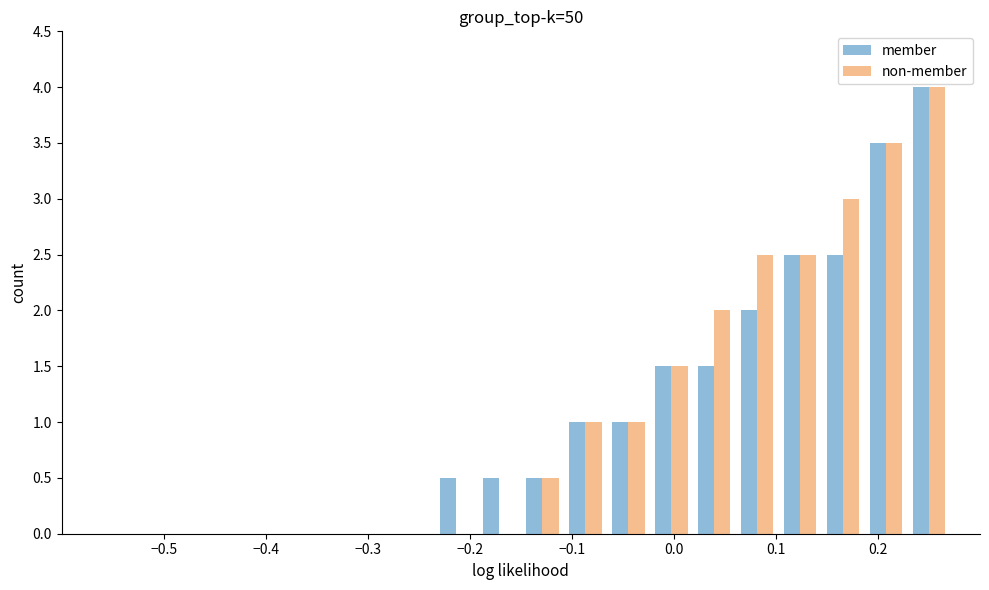

How many groups of bars are there?

20